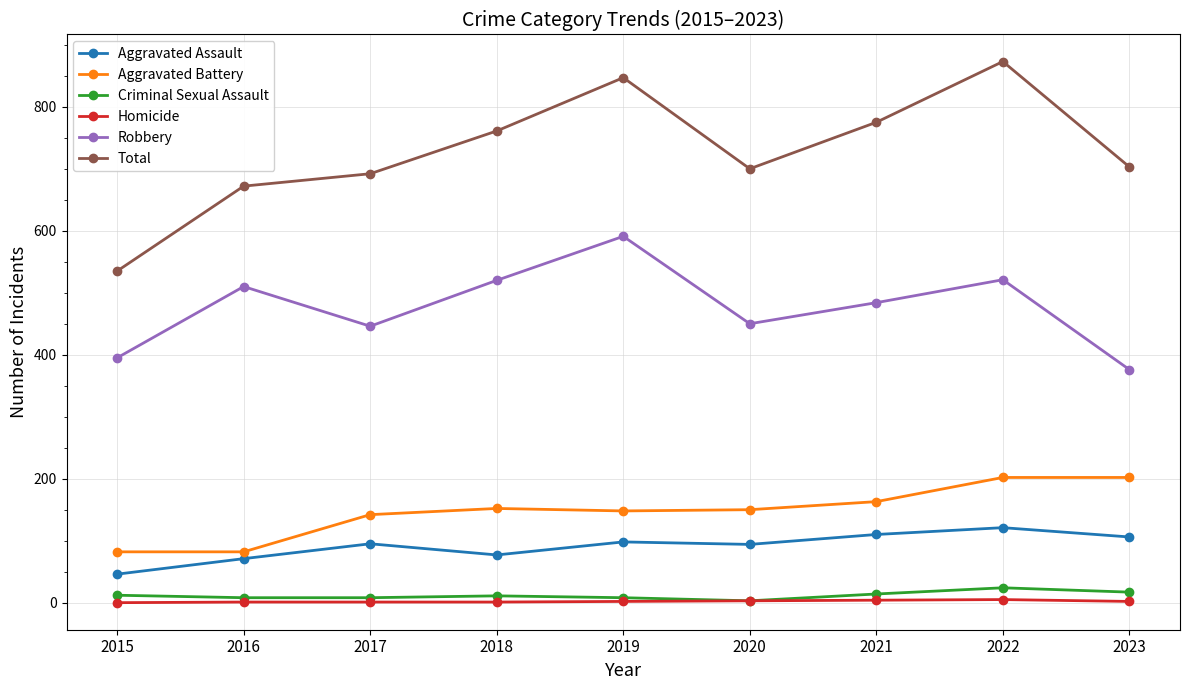

What is the maximum value for Total?

873